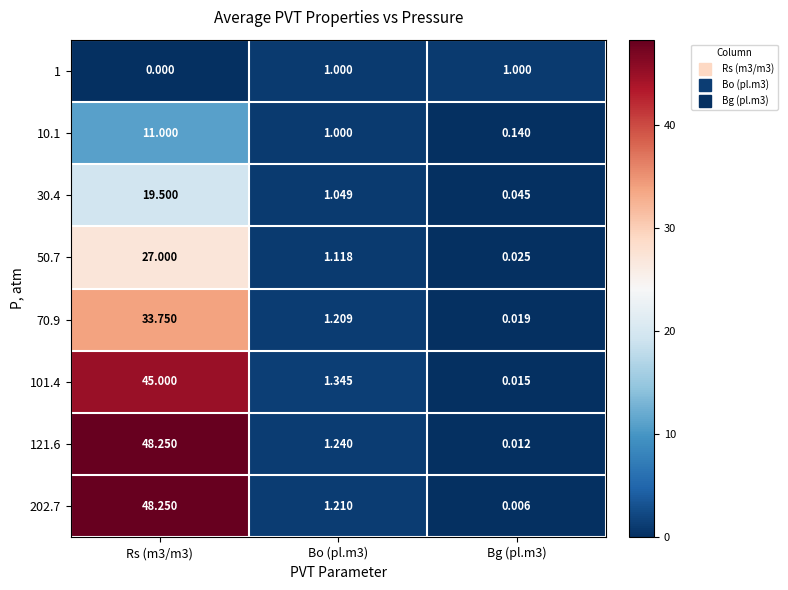

Reading right to left, list all the values displayed in this chart.

1: Bg (pl.m3)=1.0	Bo (pl.m3)=1.0	Rs (m3/m3)=0.0
10.1: Bg (pl.m3)=0.1	Bo (pl.m3)=1.0	Rs (m3/m3)=11.0
30.4: Bg (pl.m3)=0.0	Bo (pl.m3)=1.0	Rs (m3/m3)=19.5
50.7: Bg (pl.m3)=0.0	Bo (pl.m3)=1.1	Rs (m3/m3)=27.0
70.9: Bg (pl.m3)=0.0	Bo (pl.m3)=1.2	Rs (m3/m3)=33.8
101.4: Bg (pl.m3)=0.0	Bo (pl.m3)=1.3	Rs (m3/m3)=45.0
121.6: Bg (pl.m3)=0.0	Bo (pl.m3)=1.2	Rs (m3/m3)=48.2
202.7: Bg (pl.m3)=0.0	Bo (pl.m3)=1.2	Rs (m3/m3)=48.2